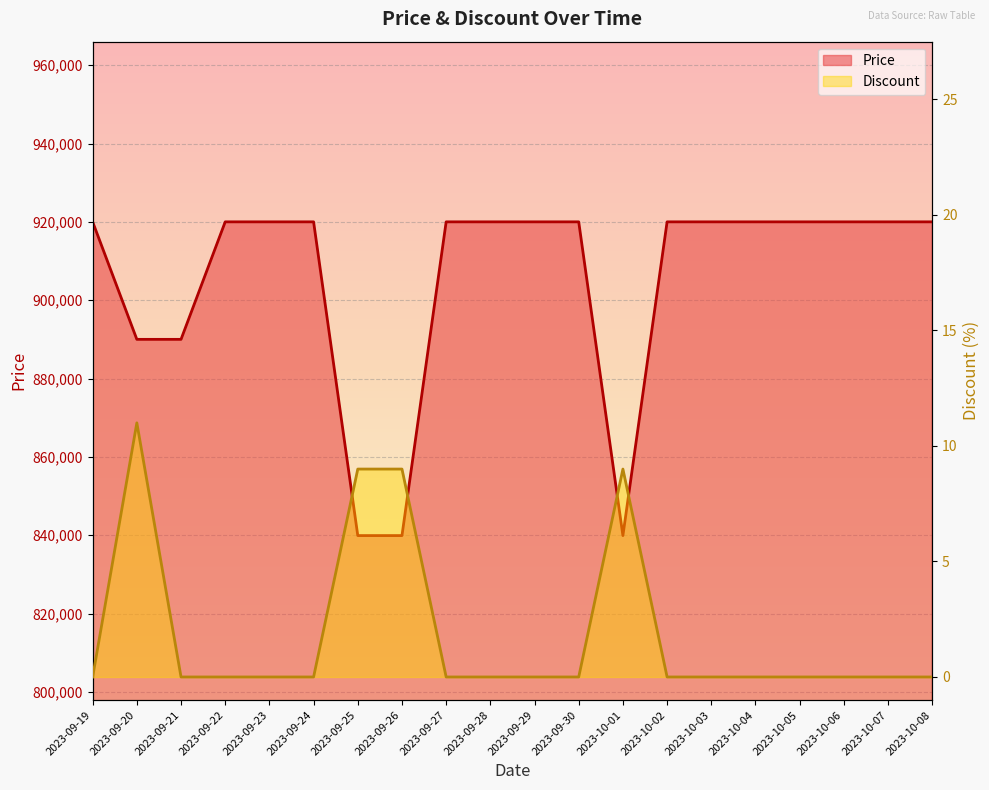

Between 2023-10-01 and 2023-09-27, which is larger?

2023-09-27